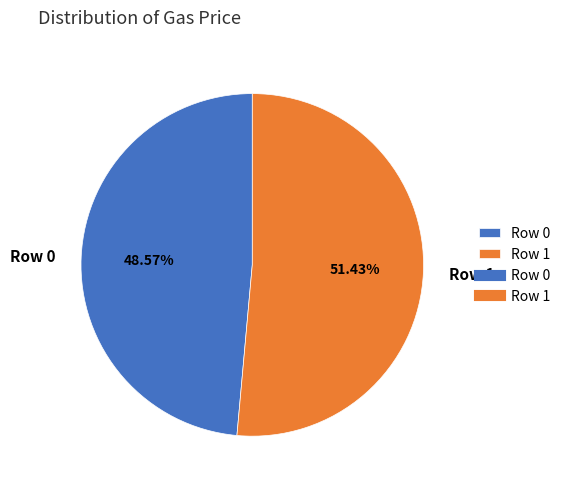

Between Row 0 and Row 1, which is larger?

Row 1